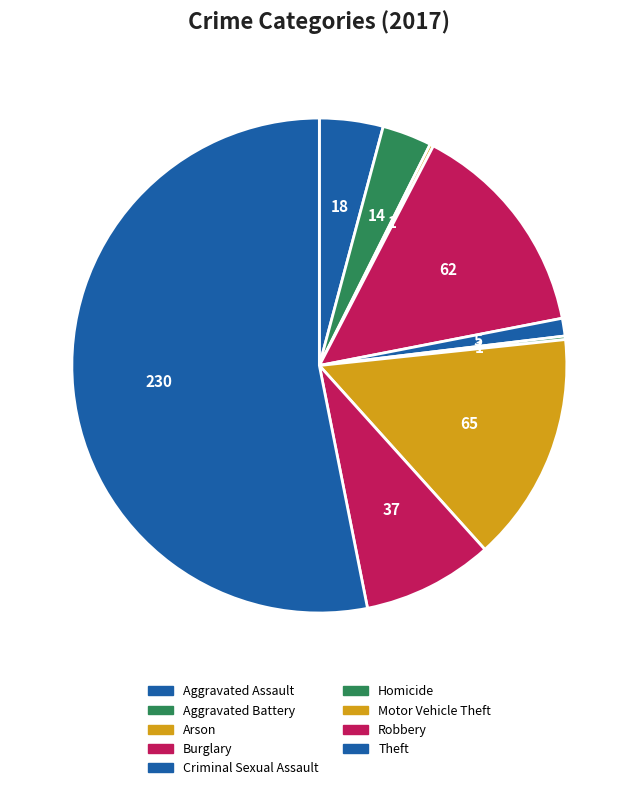

Is there a majority slice in this chart?

Yes